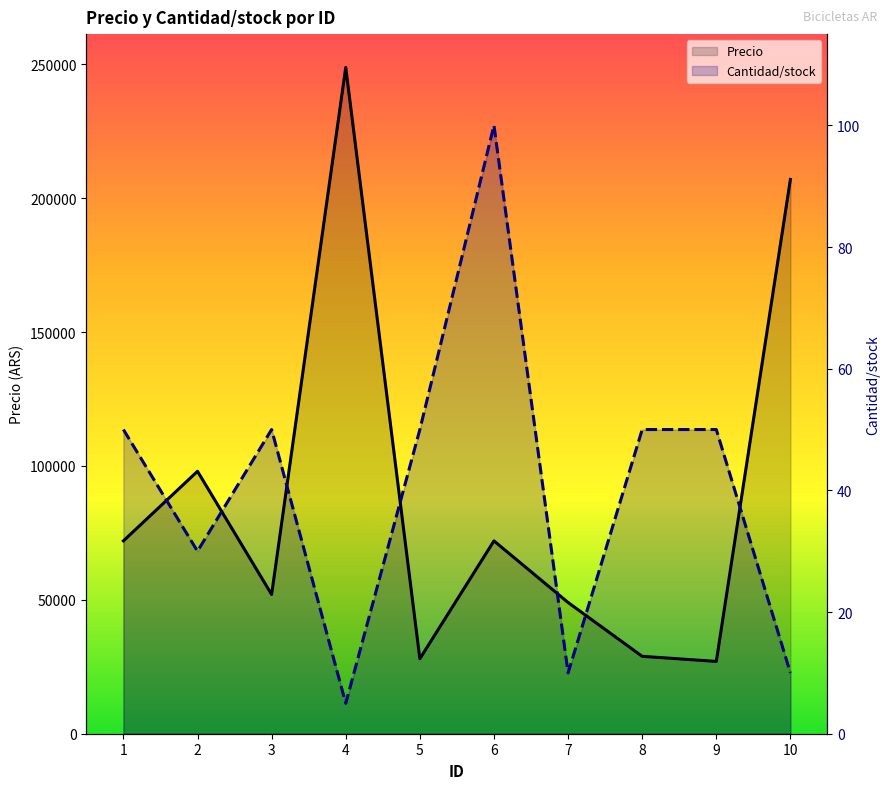

What is the smallest value displayed?

5